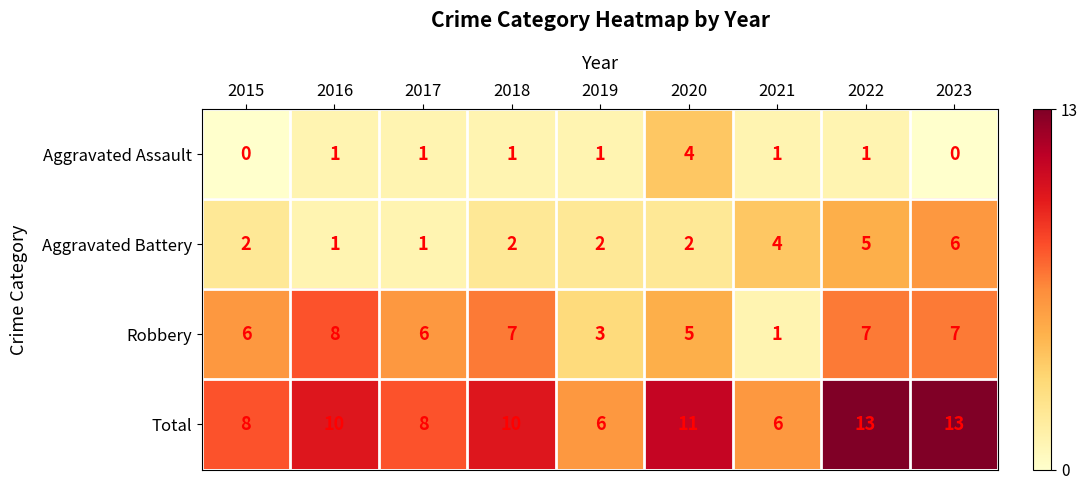

Which series has the largest total across all categories?

Total